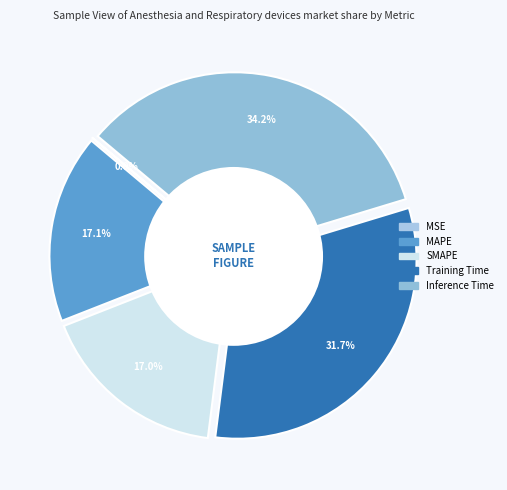

To the nearest percent, what portion does SMAPE represent?

17%